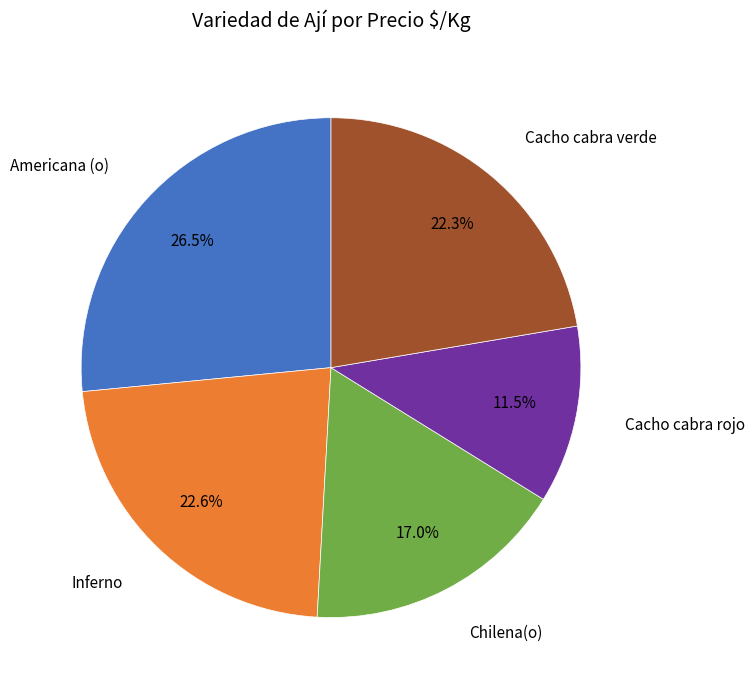

To the nearest percent, what is the difference between the Cacho cabra rojo and Chilena(o) slice percentages?

6%